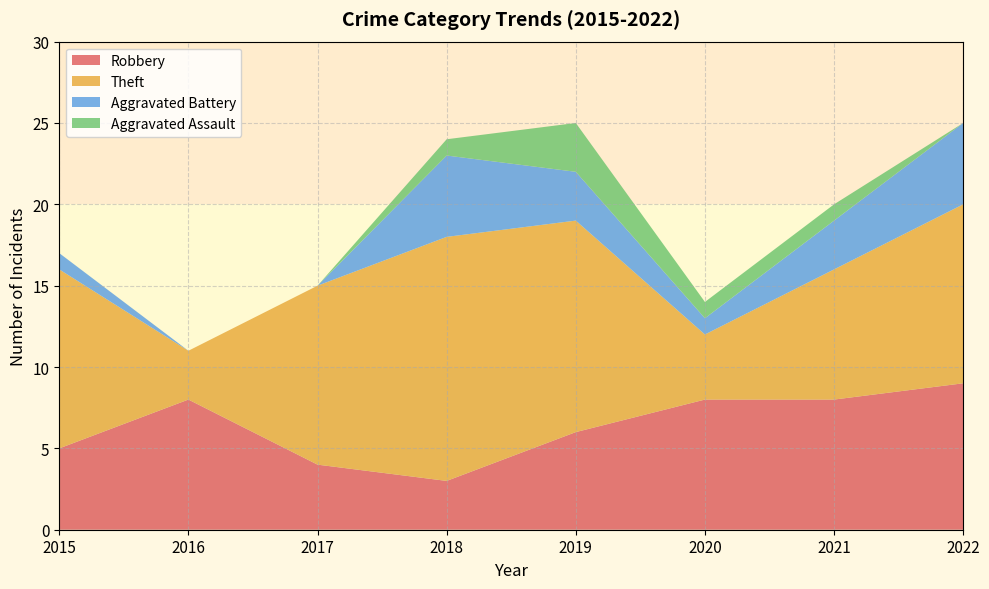

The value of Robbery at 2021 is 12. True or false?

False